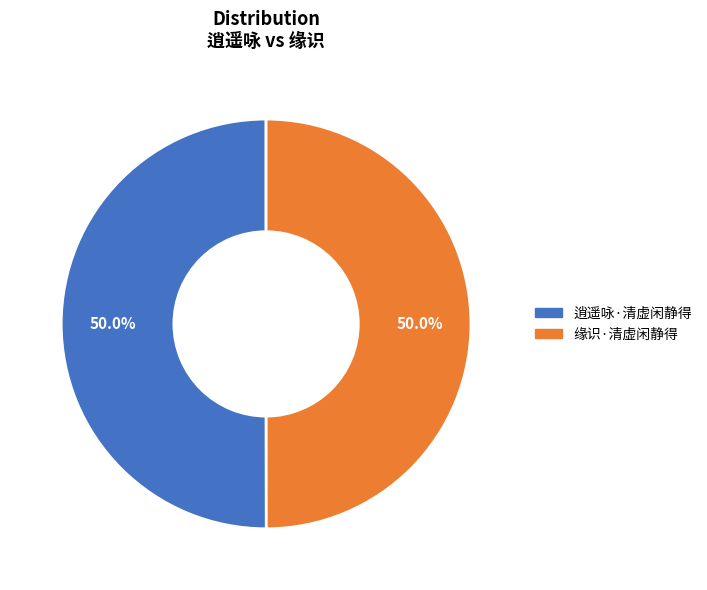

Approximately how many times larger is the value at 缘识·清虚闲静得 compared to 逍遥咏·清虚闲静得?

1.0